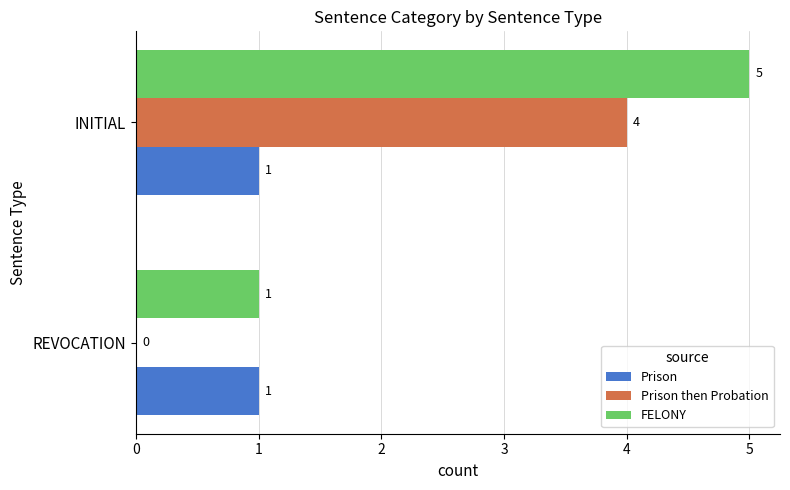

How many Prison then Probation values are between 0 and 4?

2